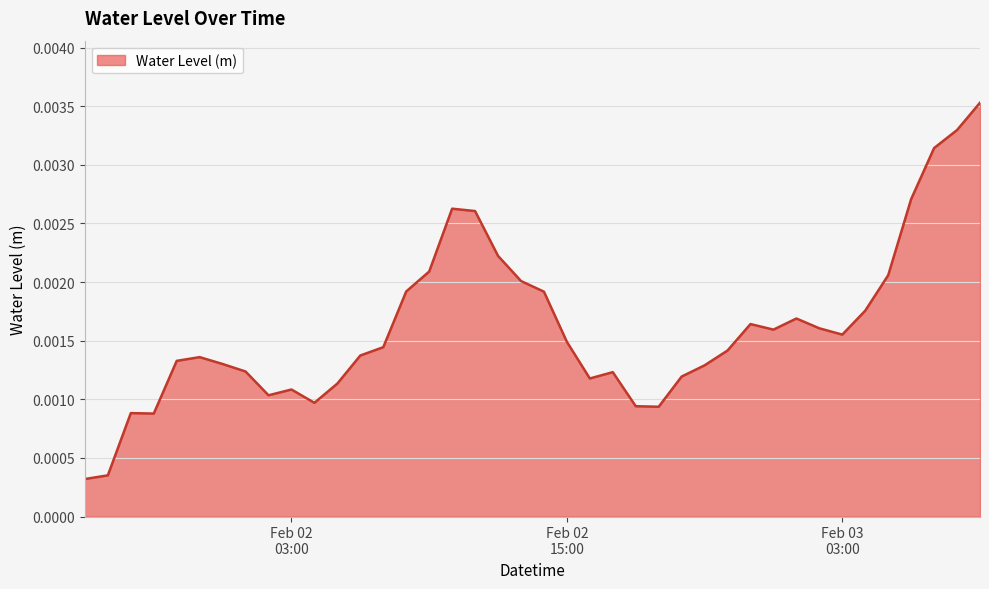

How many interior local peaks (higher than both neighbors) does the data have?

7